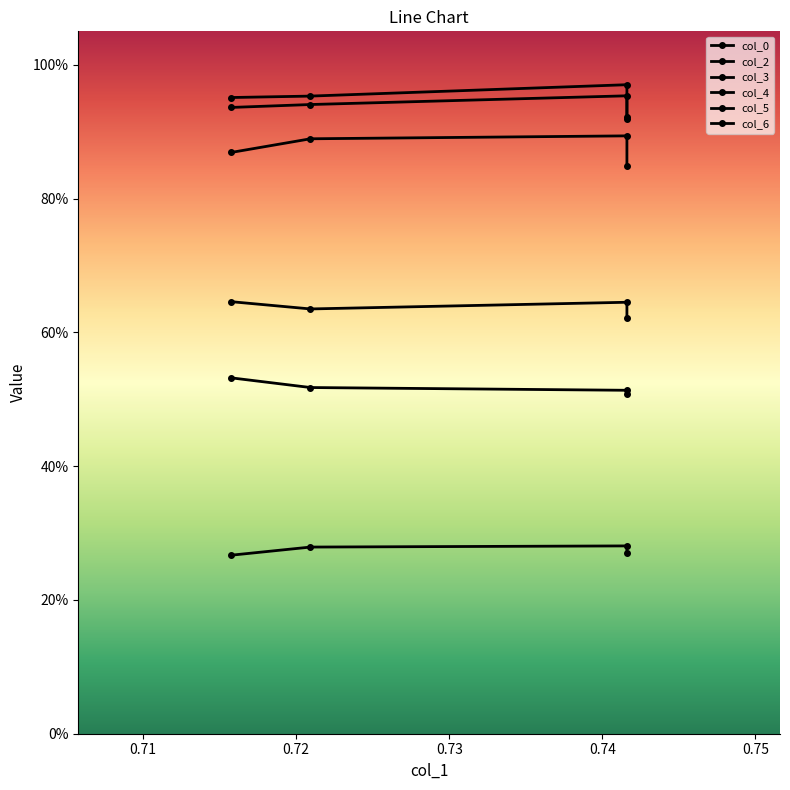

Count the col_4 values in the range 0 to 1.

4